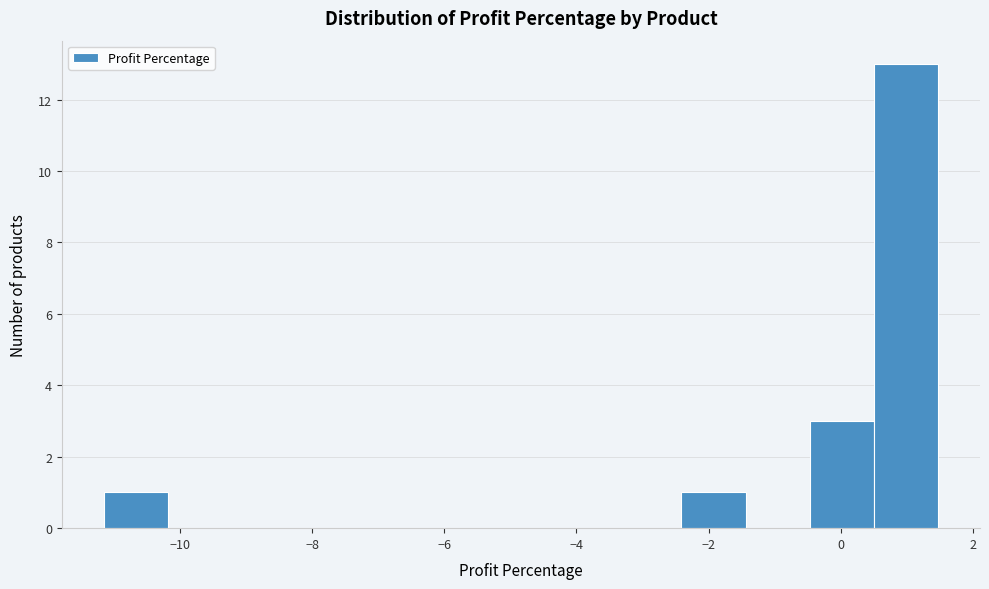

Reading left to right, transcribe this chart: for each bar, give the range it covers on the x-axis and its height. Neither the bar edges nor the heights are printed on the chart, so give them approximately, as read against the axes.

-11.2 to -10.2: 1
-10.2 to -9.2: 0
-9.2 to -8.2: 0
-8.2 to -7.2: 0
-7.2 to -6.2: 0
-6.2 to -5.4: 0
-5.4 to -4.4: 0
-4.4 to -3.4: 0
-3.4 to -2.4: 0
-2.4 to -1.4: 1
-1.4 to -0.4: 0
-0.4 to 0.6: 3
0.6 to 1.4: 13